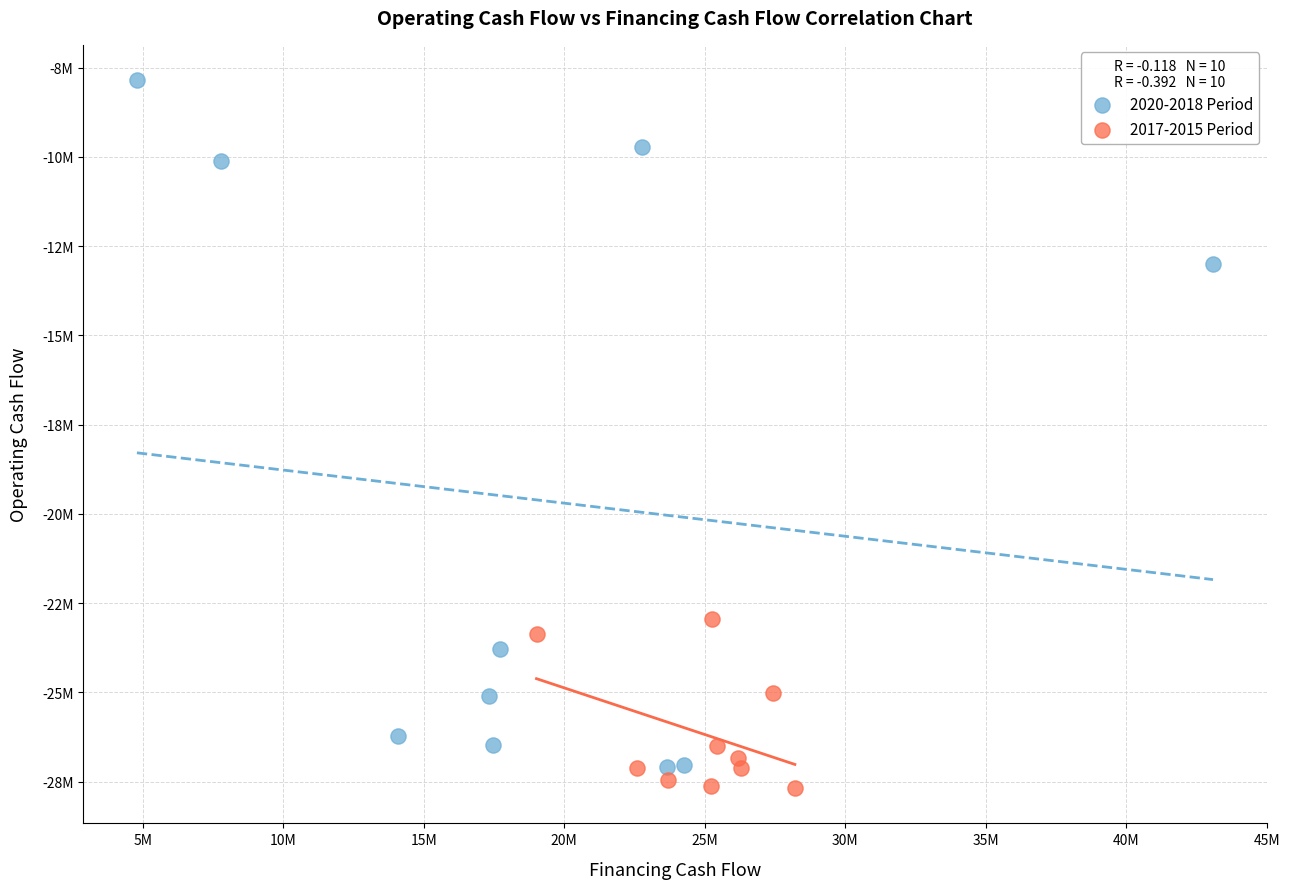

Which series reaches the maximum Y coordinate?

2020-2018 Period